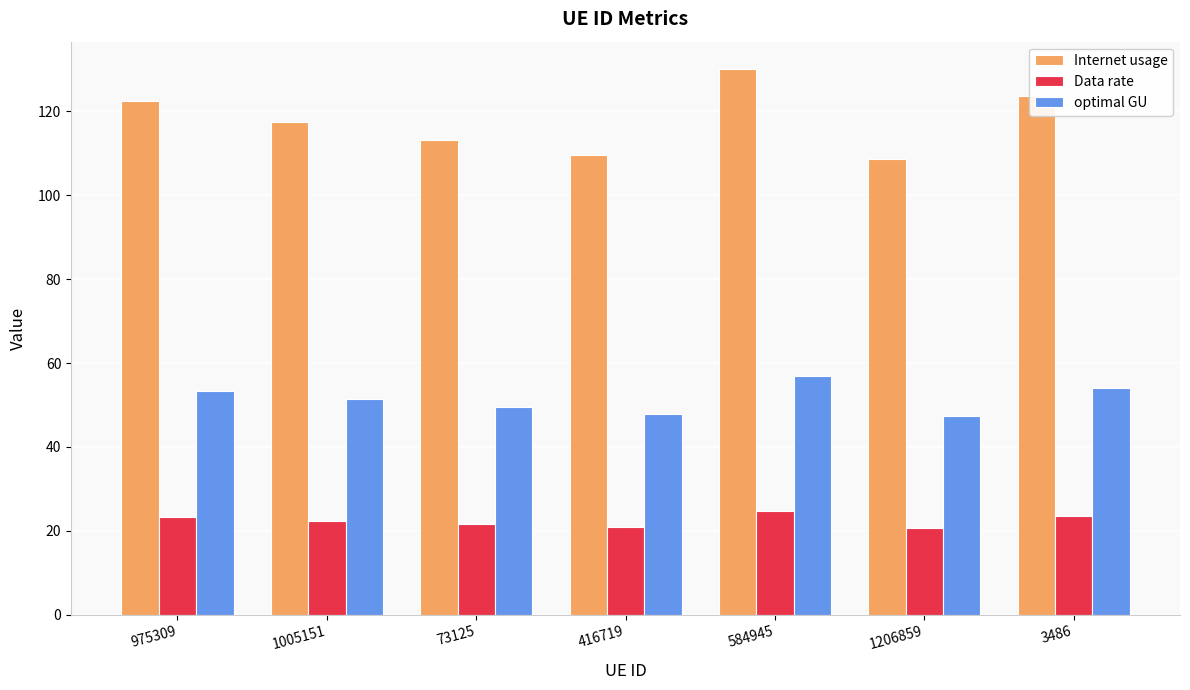

What is the difference between the Internet usage values at 3486 and 1005151?

6.1